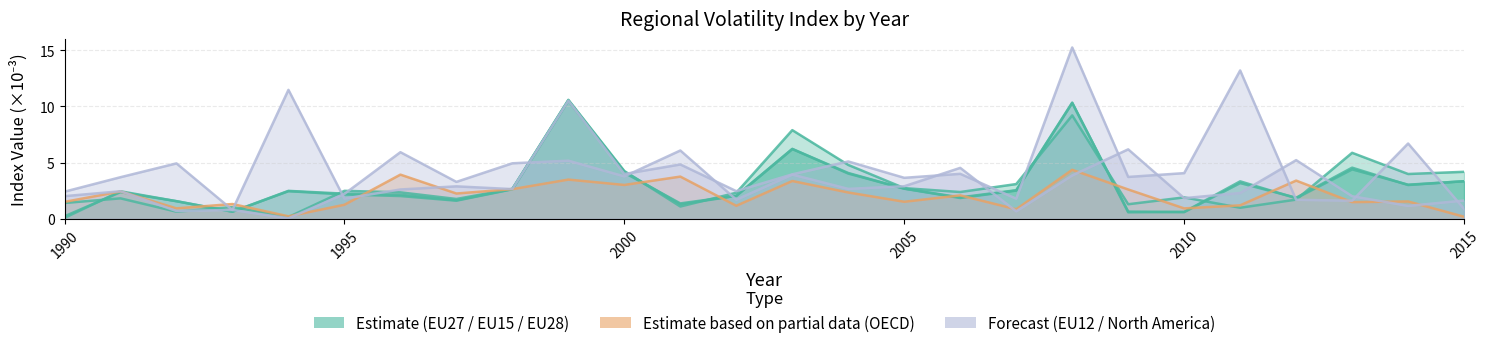

What is the lowest value of the EU12 series?

0.8